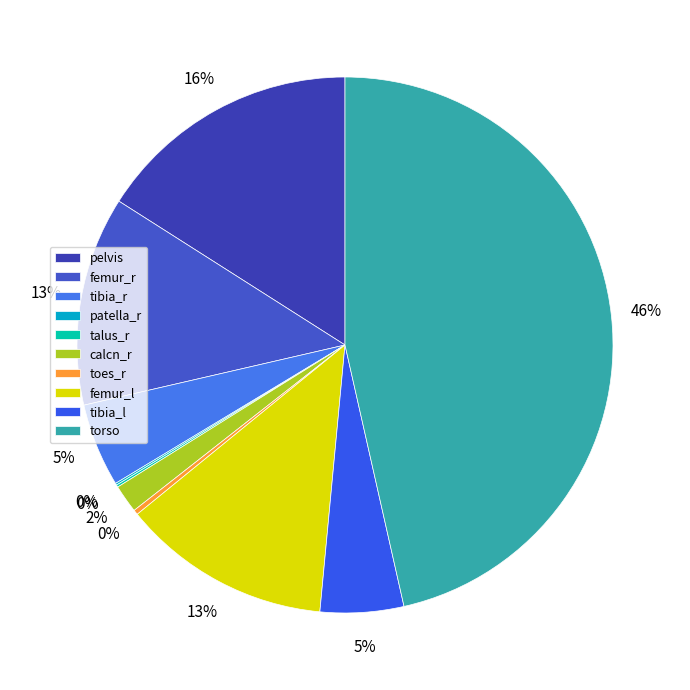

Which category has the smallest portion of the pie?

patella_r